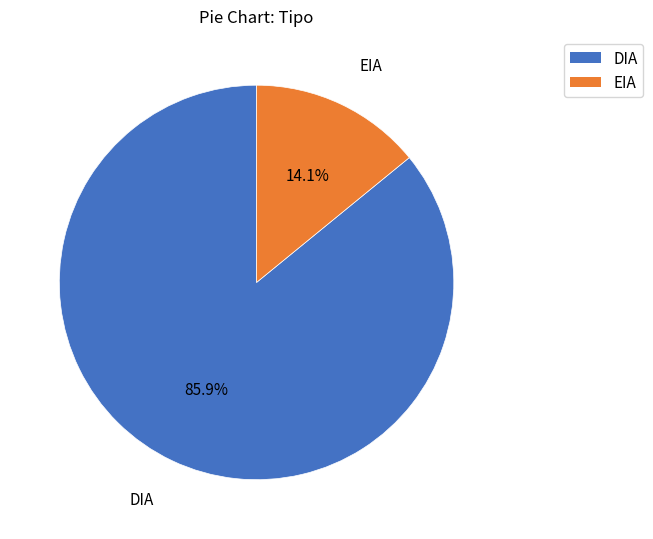

Which has a higher value, EIA or DIA?

DIA